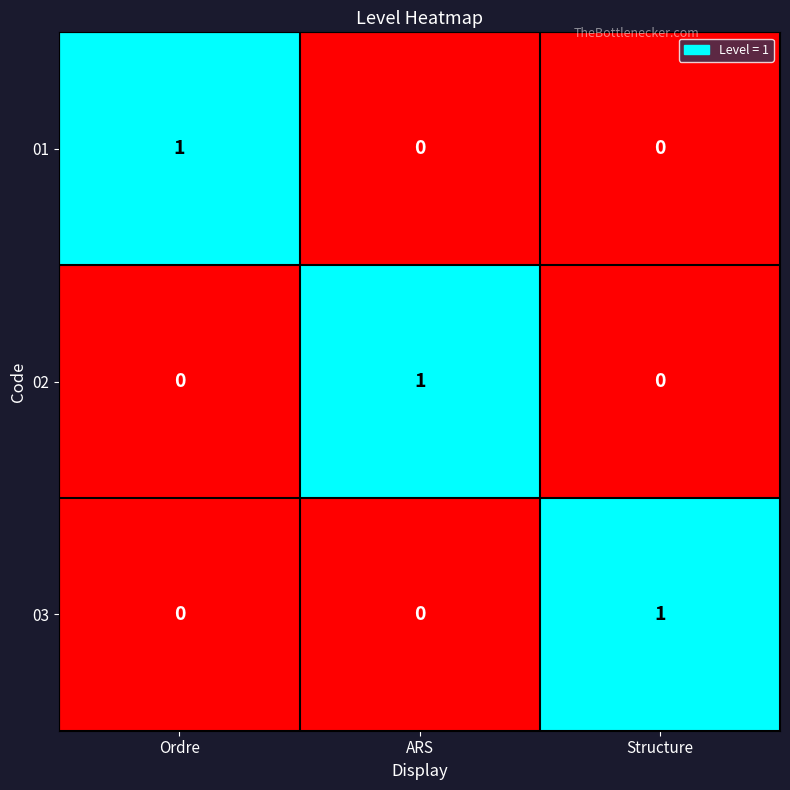

At how many categories does at least one series exceed 0?

3